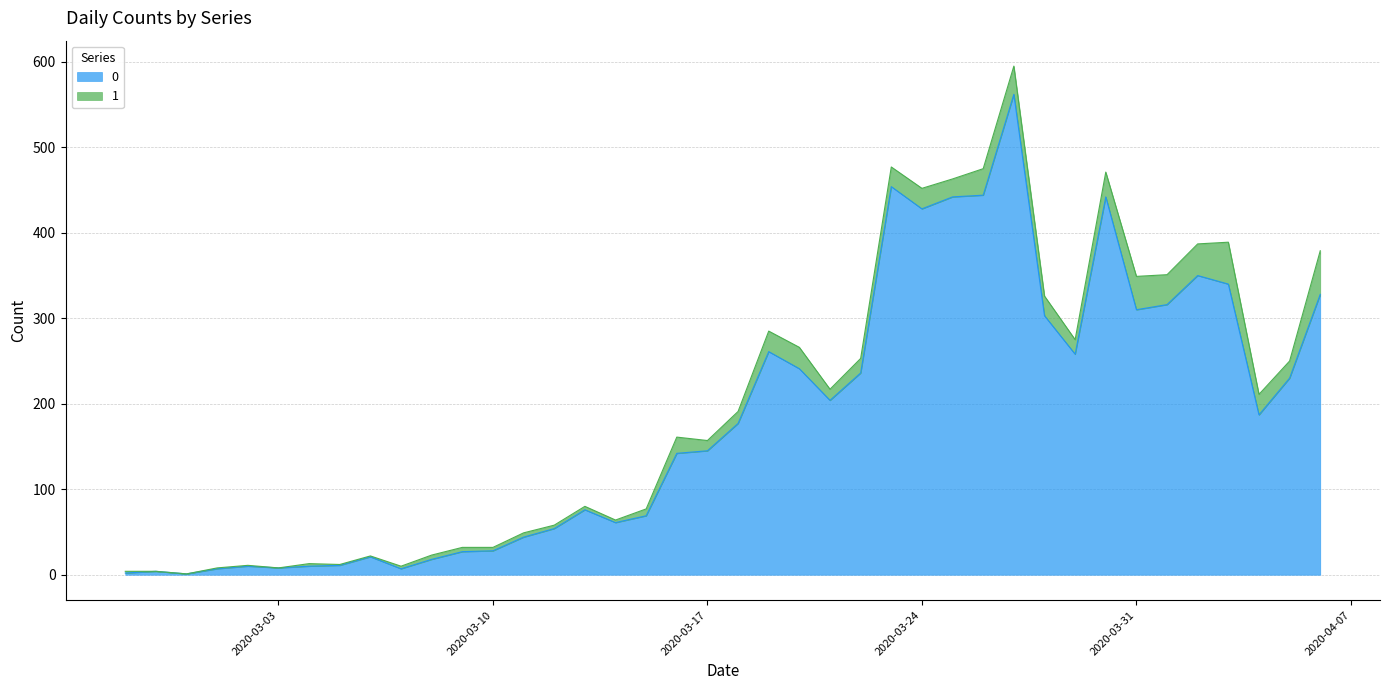

What are all the series names shown in the legend?

0, 1